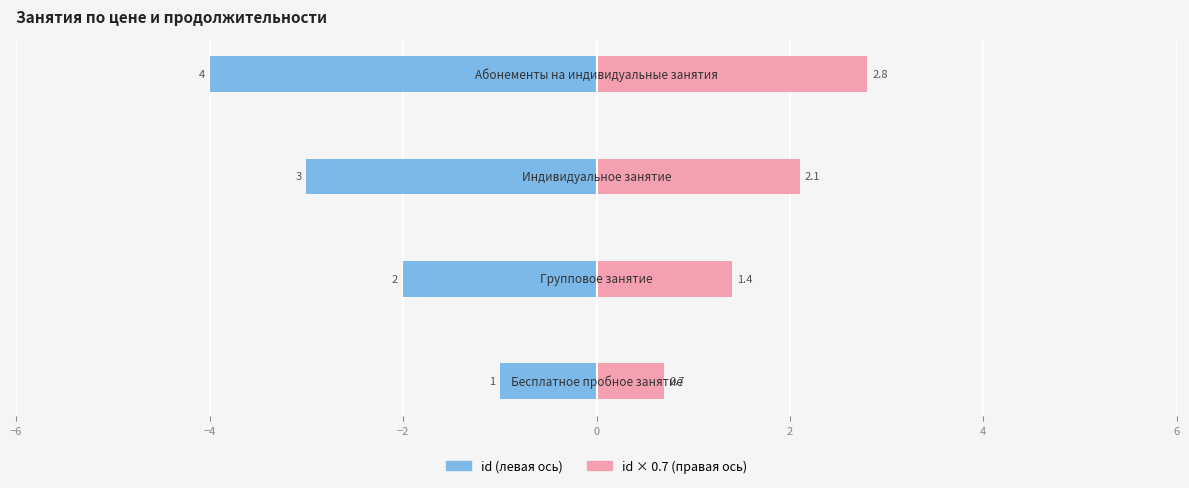

How many data points in id (левая ось) are less than -2?

2